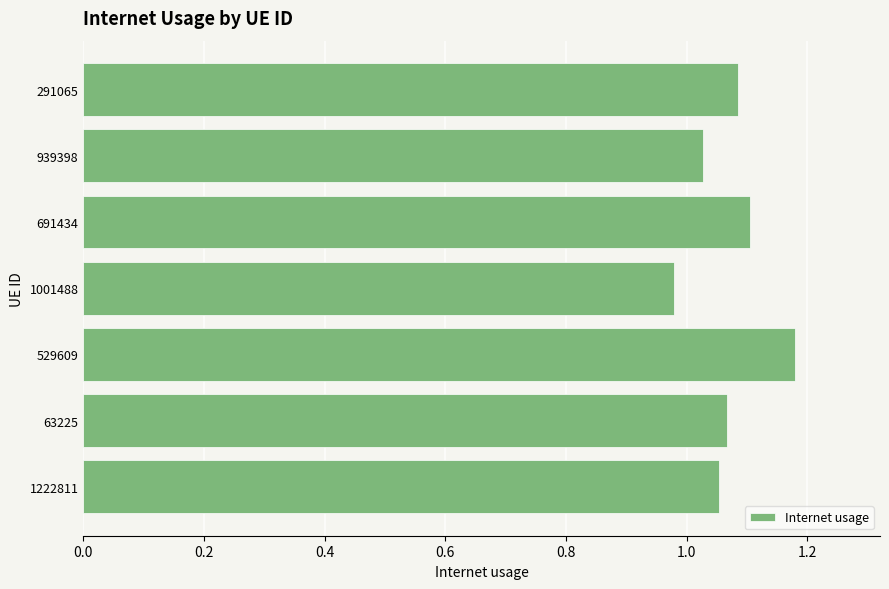

List the labels in order of value, smallest first.

1001488, 939398, 1222811, 63225, 291065, 691434, 529609